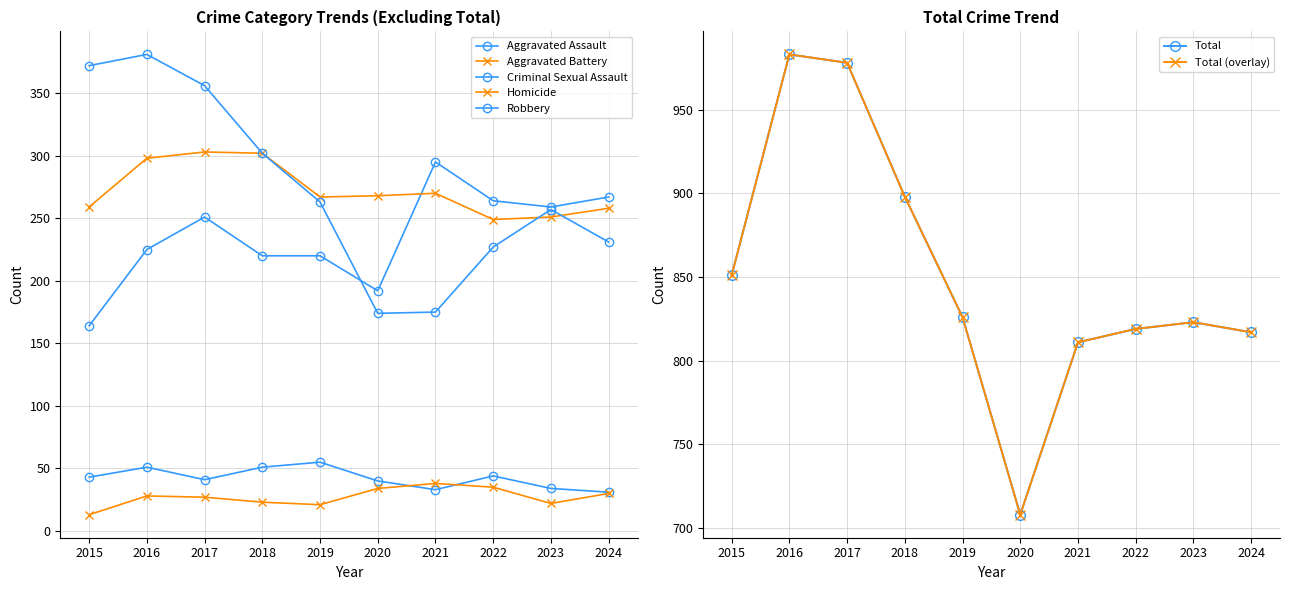

What is the minimum value for Aggravated Assault?

164